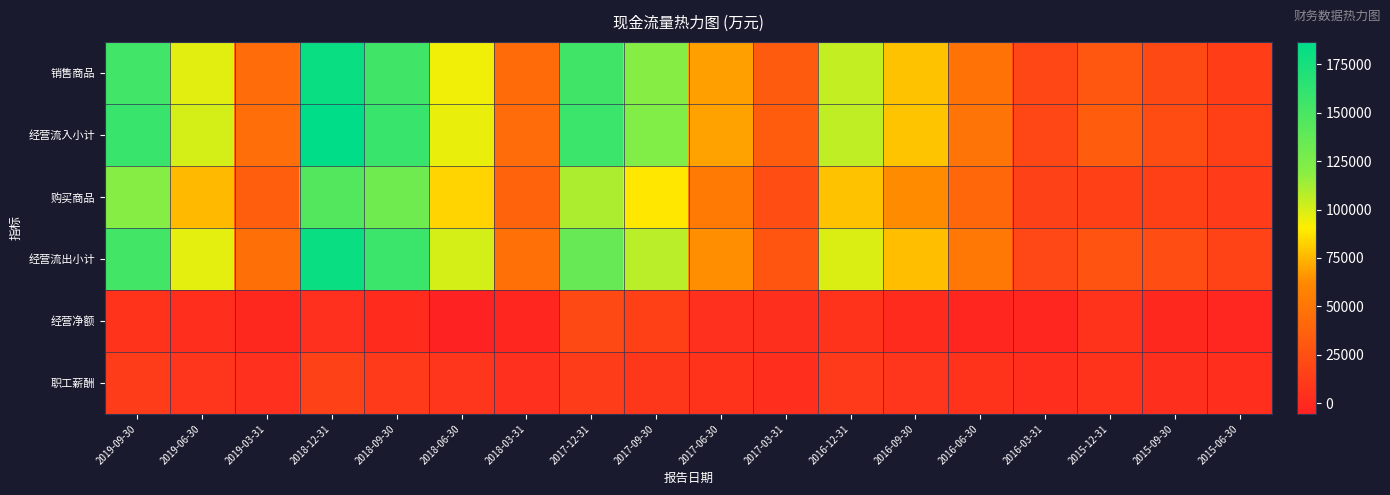

At 2015-12-31, list the series in order from largest to smallest.

经营流入小计, 销售商品, 经营流出小计, 购买商品, 职工薪酬, 经营净额